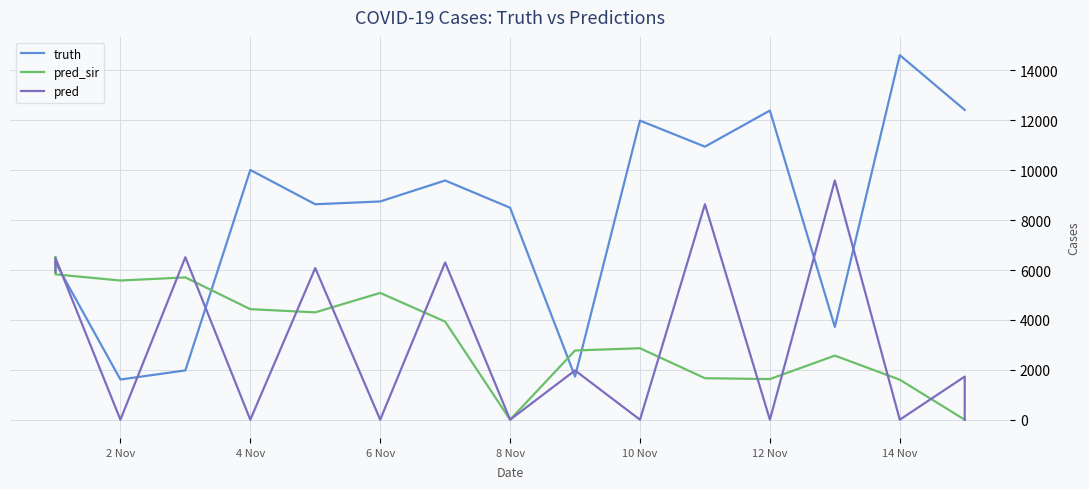

True or false: pred_sir and truth cross at least once.

True